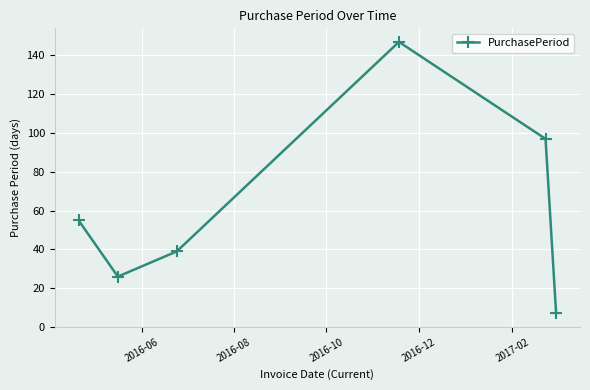

True or false: there are more than 0 points higher than both neighbors.

True